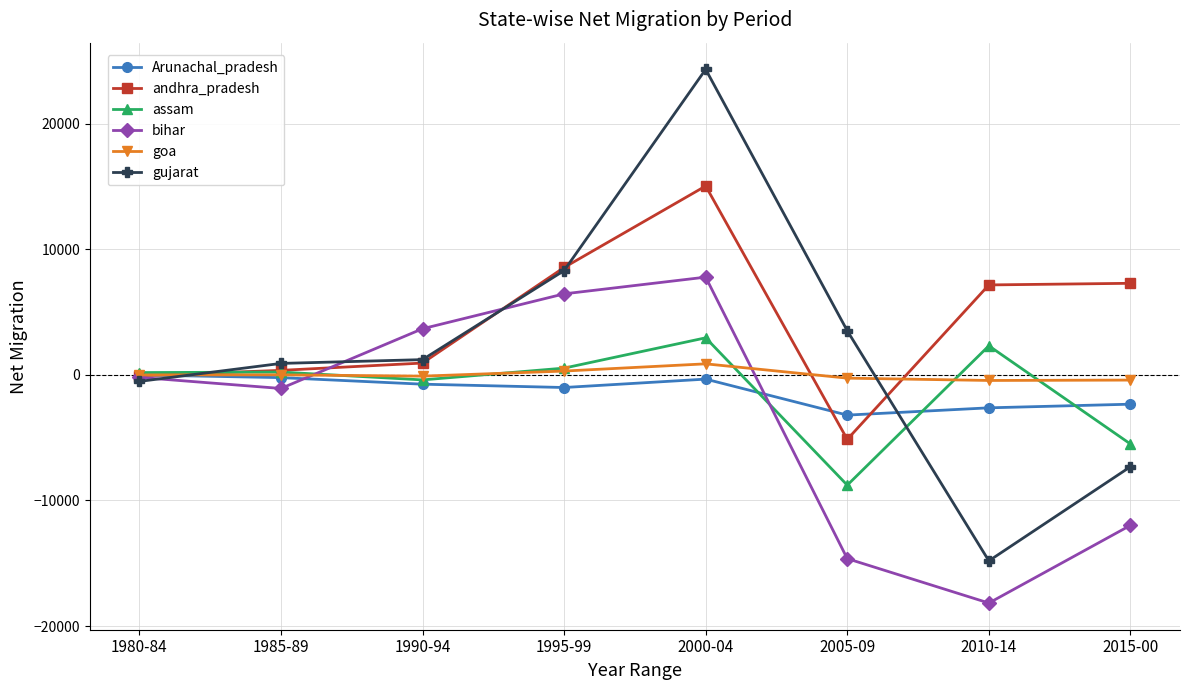

Is the value of Arunachal_pradesh at 2000-04 greater than the value of andhra_pradesh at 1995-99?

No